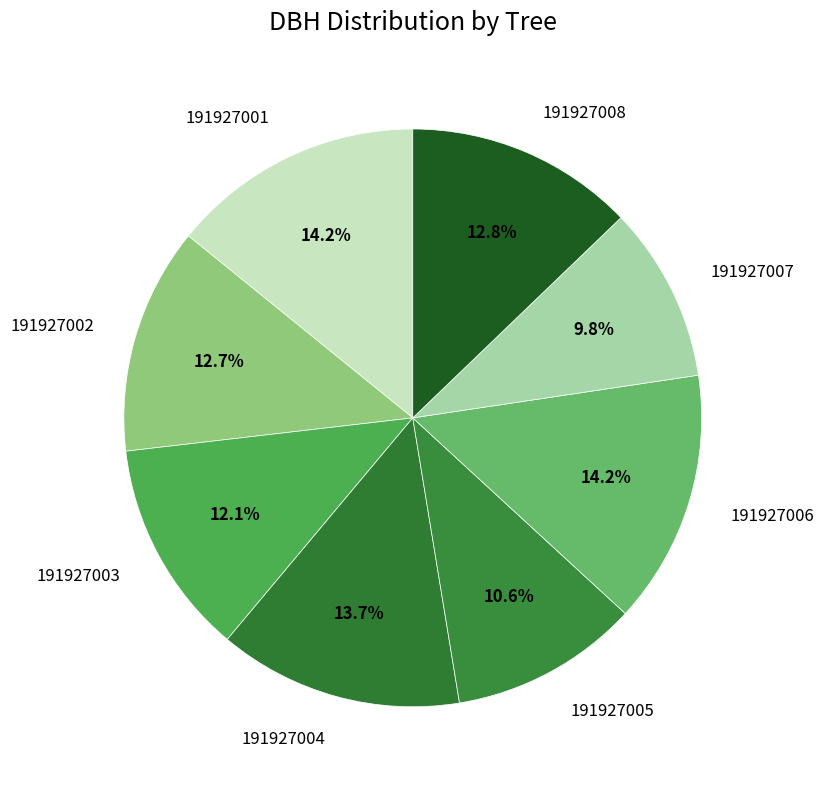

To the nearest percent, what portion does 191927003 represent?

12%